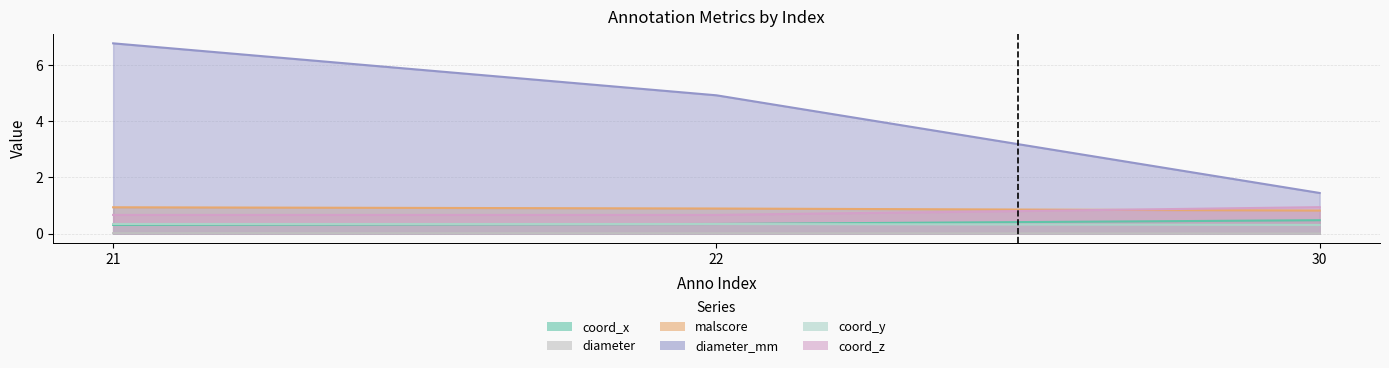

Where is malscore nearest to the value 0?

30